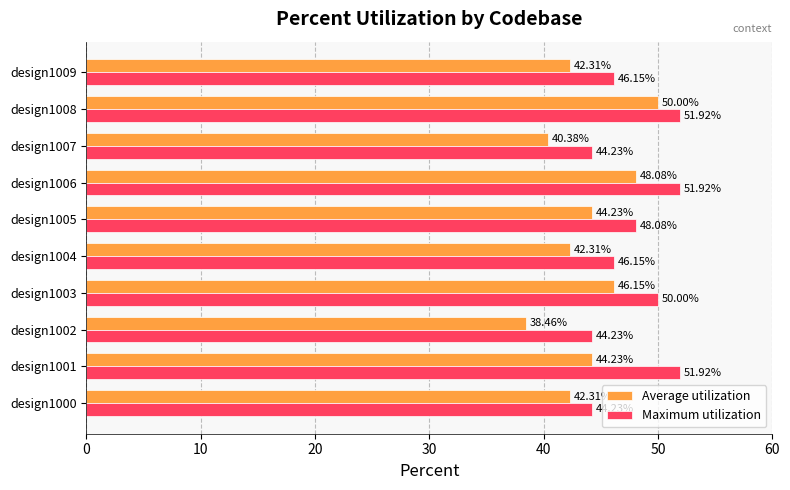

What is the sum of all Average utilization values?

438.5